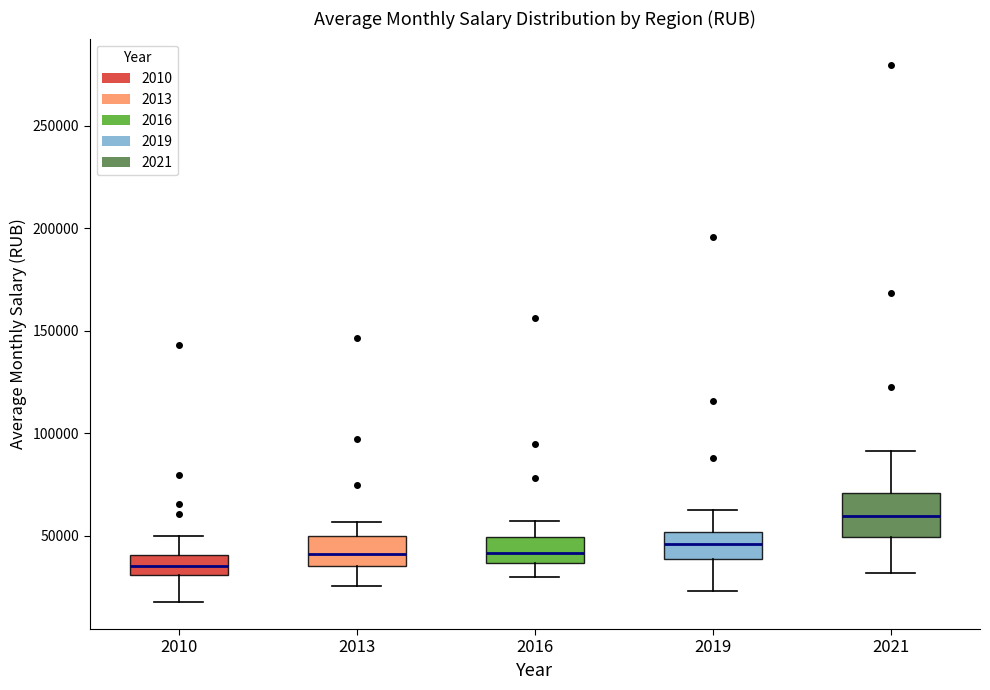

Which box is the tallest, from its lower edge to its upper edge?

2021